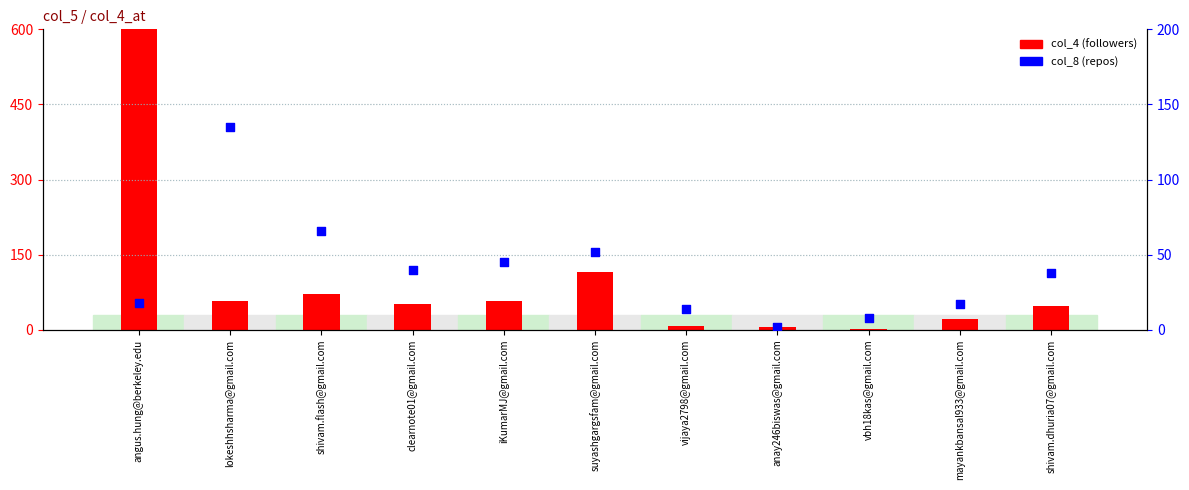

At which category is the sum across all series the highest?

angus.hung@berkeley.edu